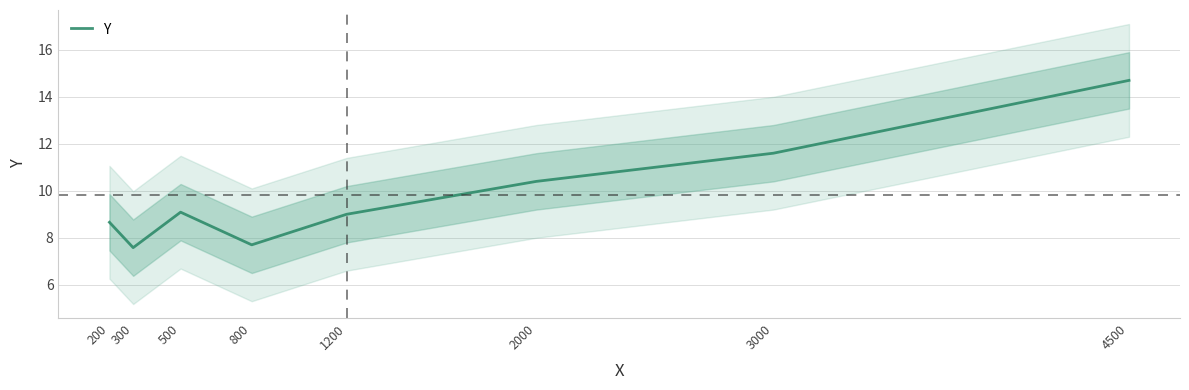

Reading left to right, extract all data points from this chart.

8.7	7.6	9.1	7.7	9.0	10.4	11.6	14.7